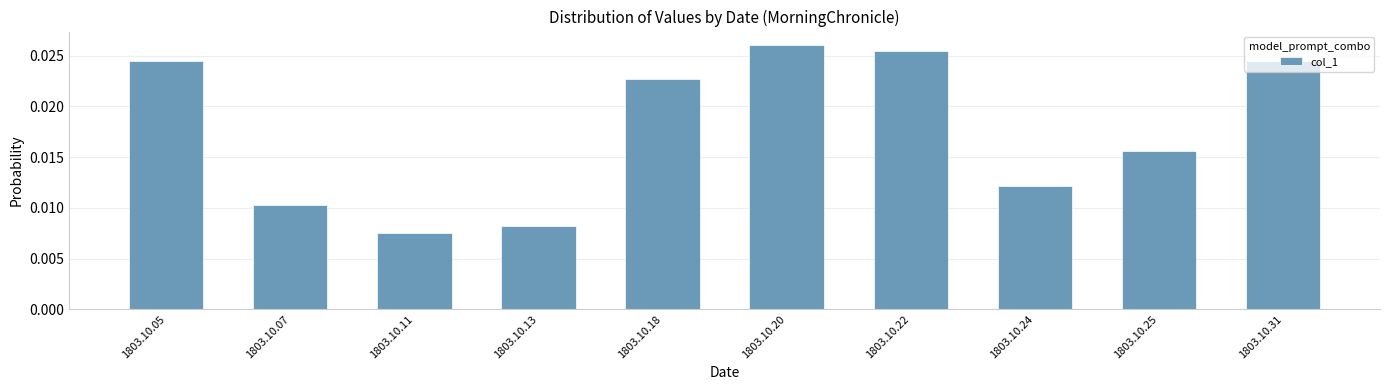

Count the values in the range 0 to 1.

10